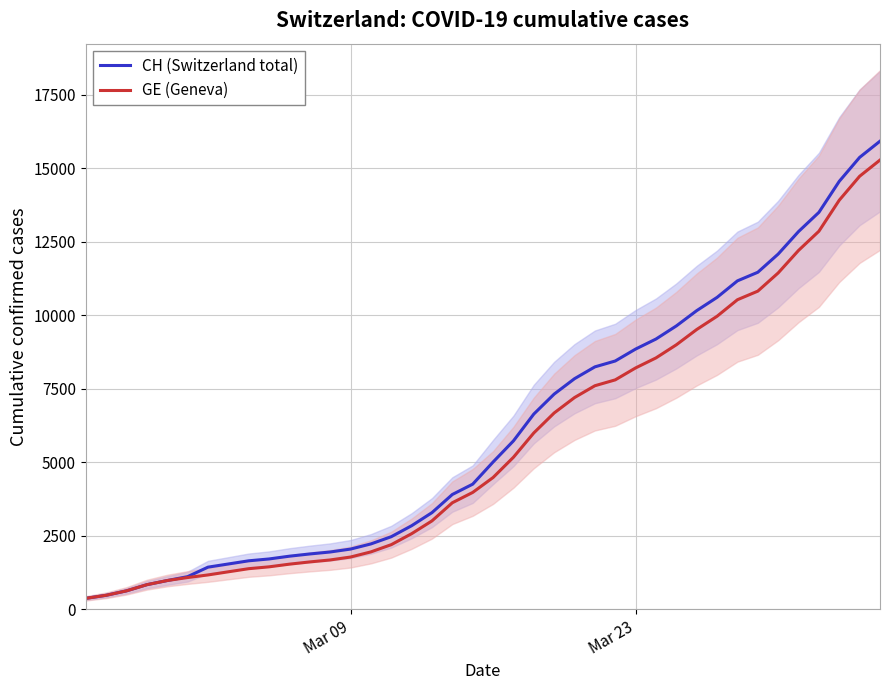

True or false: CH (Switzerland total) and GE (Geneva) cross at least once.

False